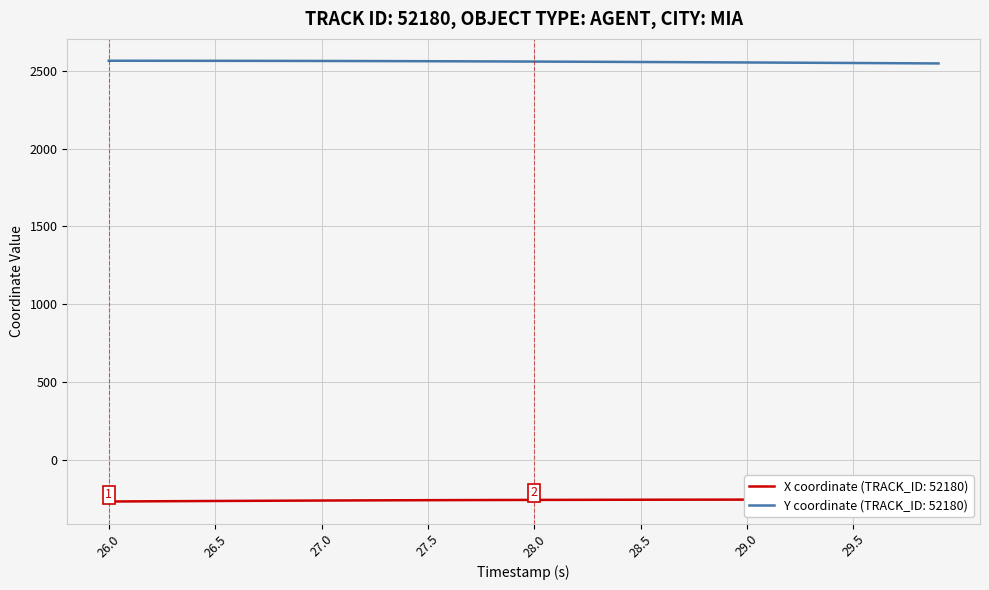

At which category does the chart reach its peak across all series?

26.0